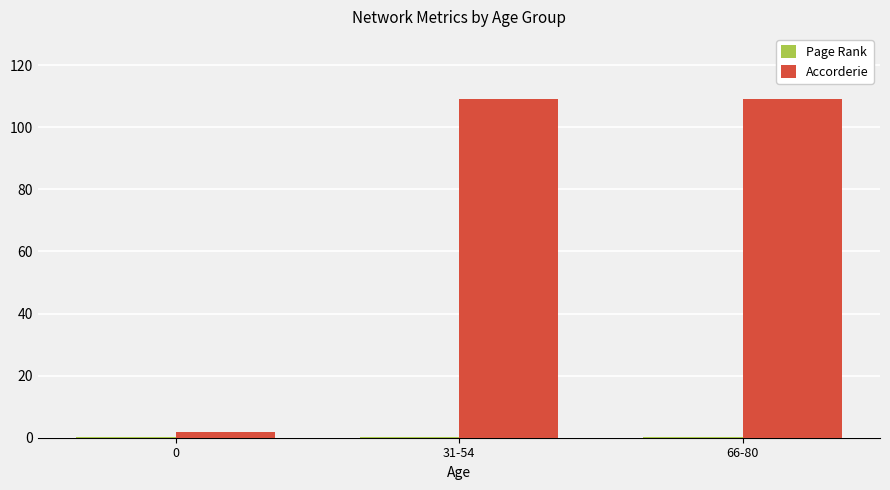

What is the maximum value shown in the chart?

109.0